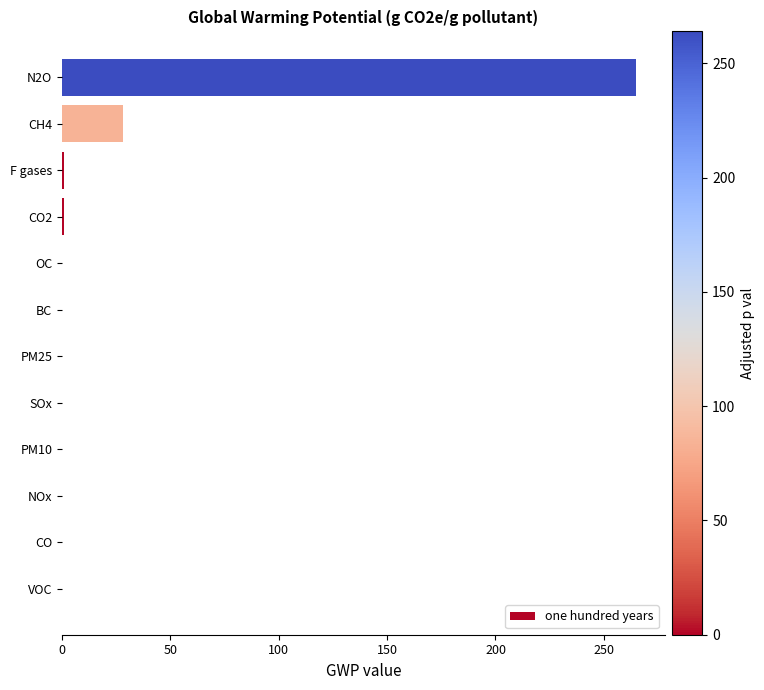

Count the number of values greater than 0.

4